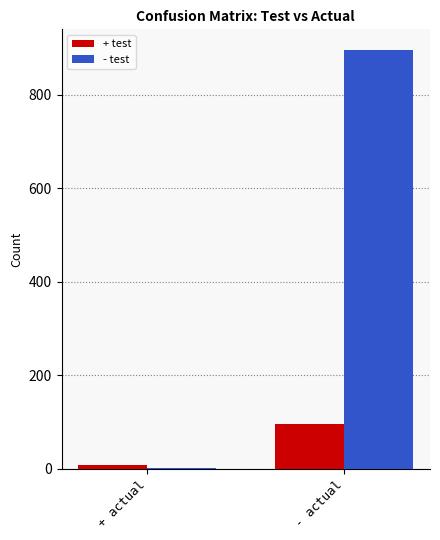

How many - test values are between 2 and 895?

2